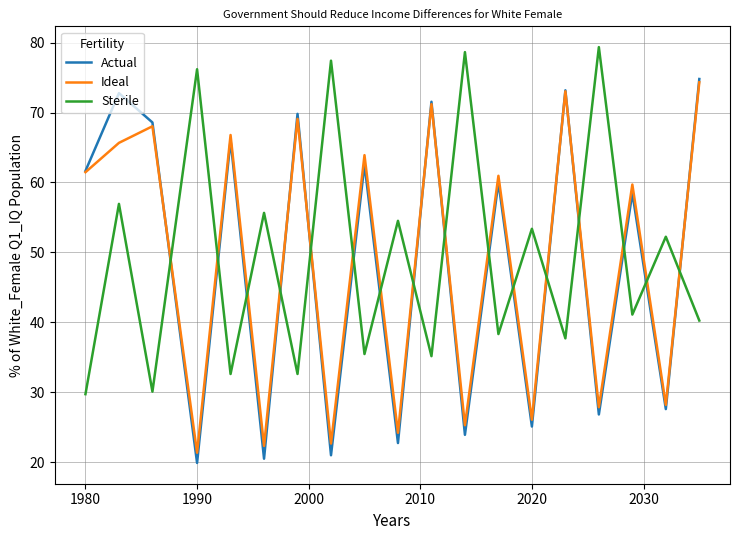

What is the highest value of the Actual series?

74.8